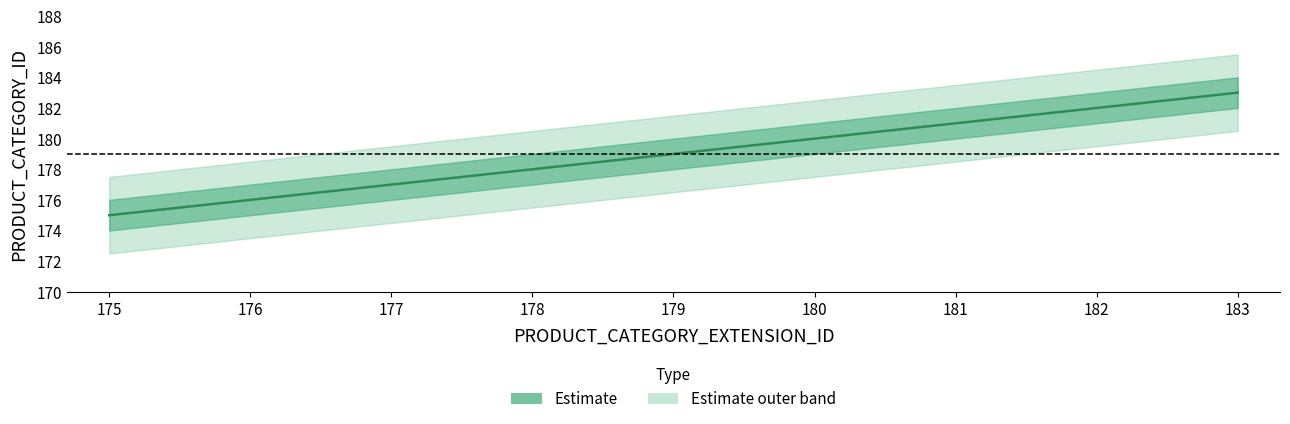

What is the minimum value shown in the chart?

175